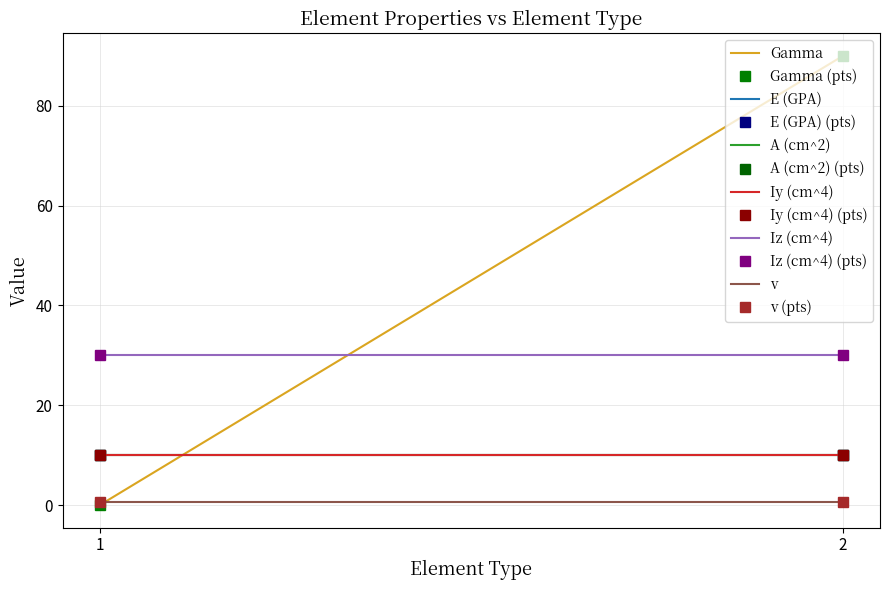

Which series has the widest spread of values?

Gamma